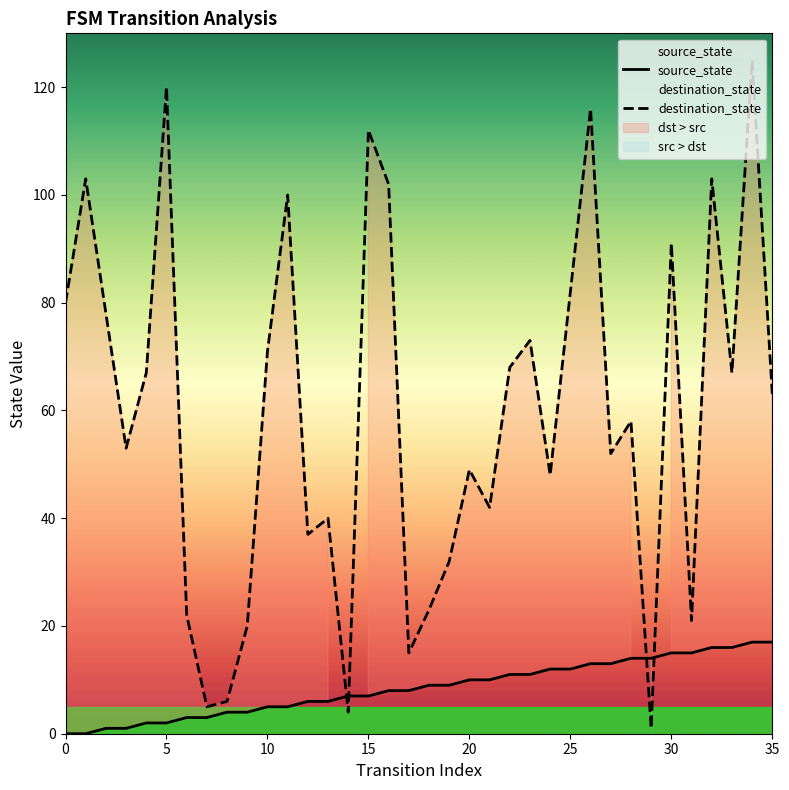

What is the highest value of the destination_state series?

125